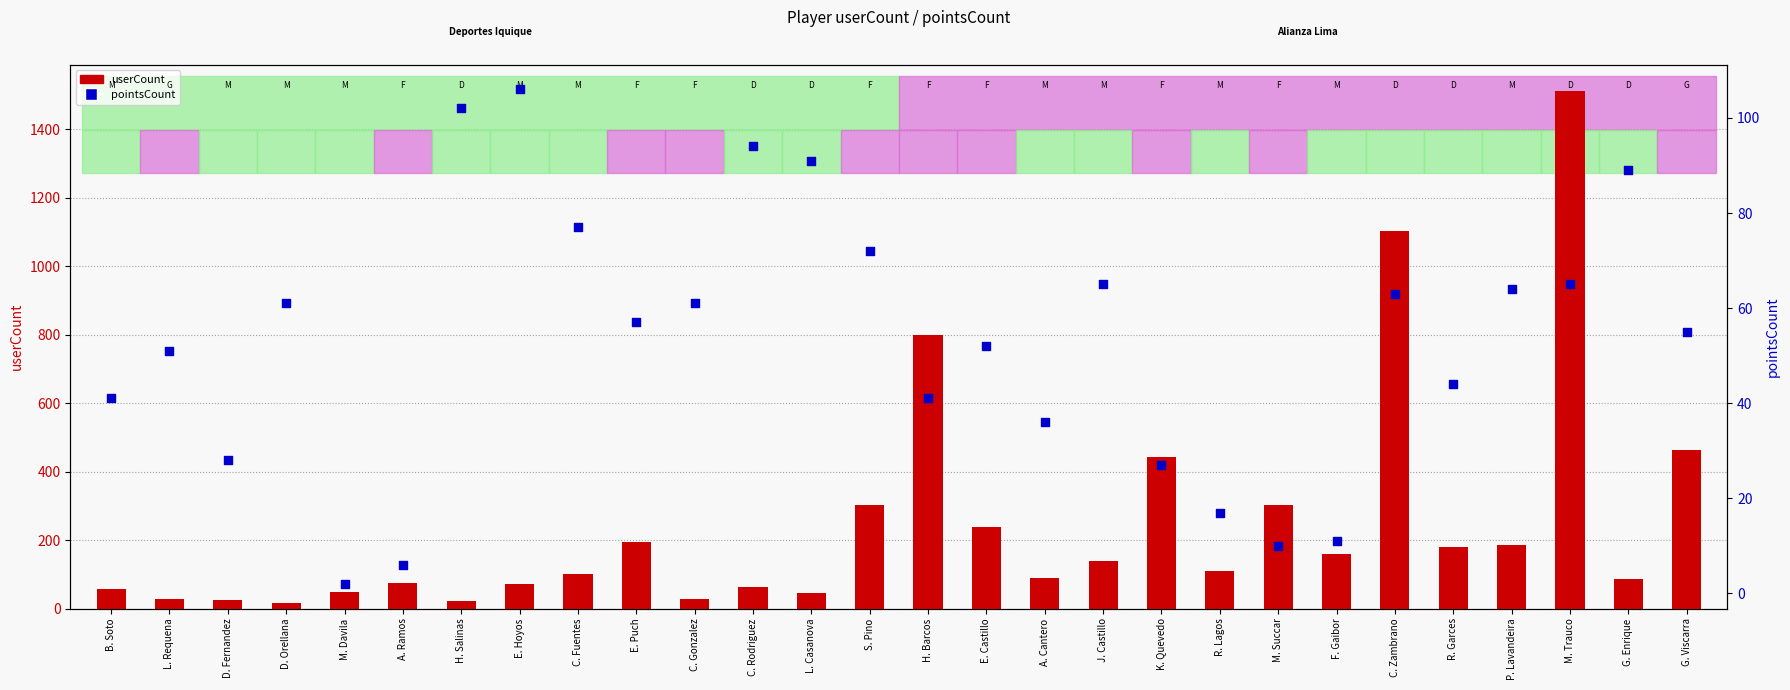

Which series has the largest Y range (max minus min)?

userCount